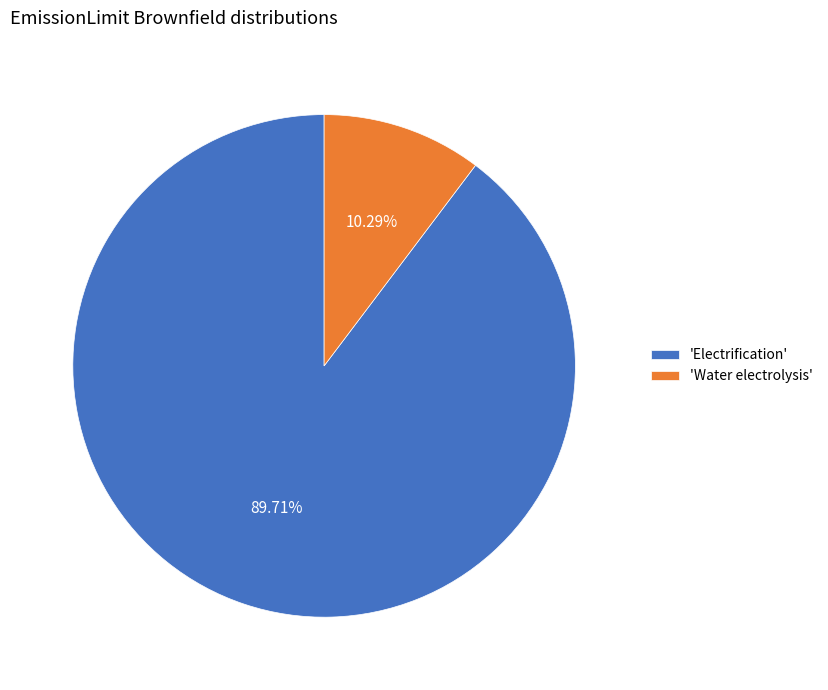

Which category has the smallest portion of the pie?

'Water electrolysis'